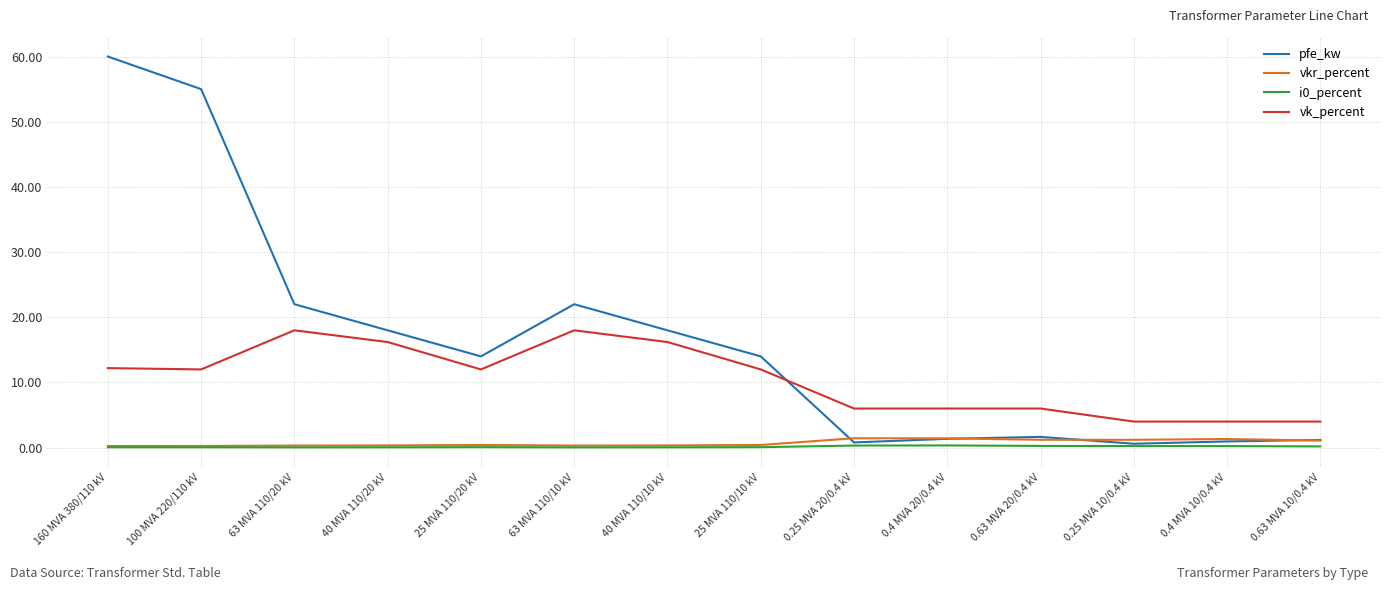

What is the sum of all i0_percent values?

2.0